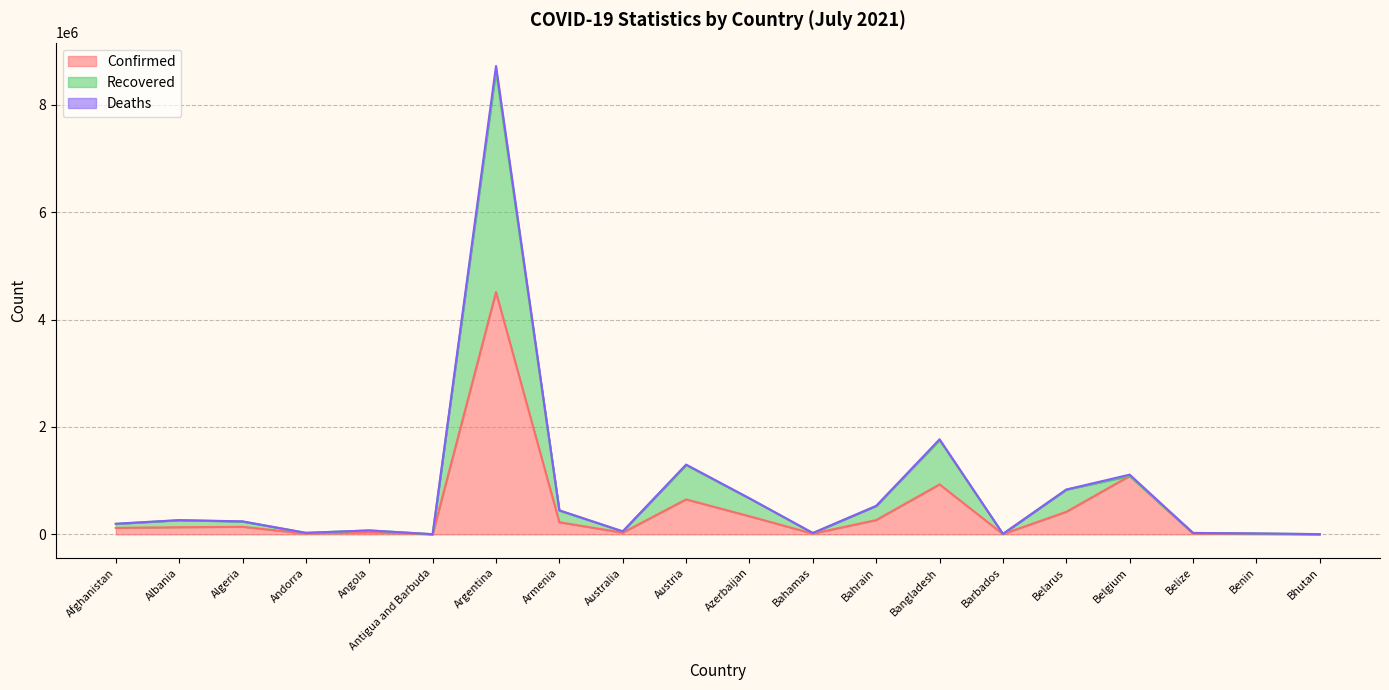

True or false: Confirmed has more than 2 interior local peaks.

True